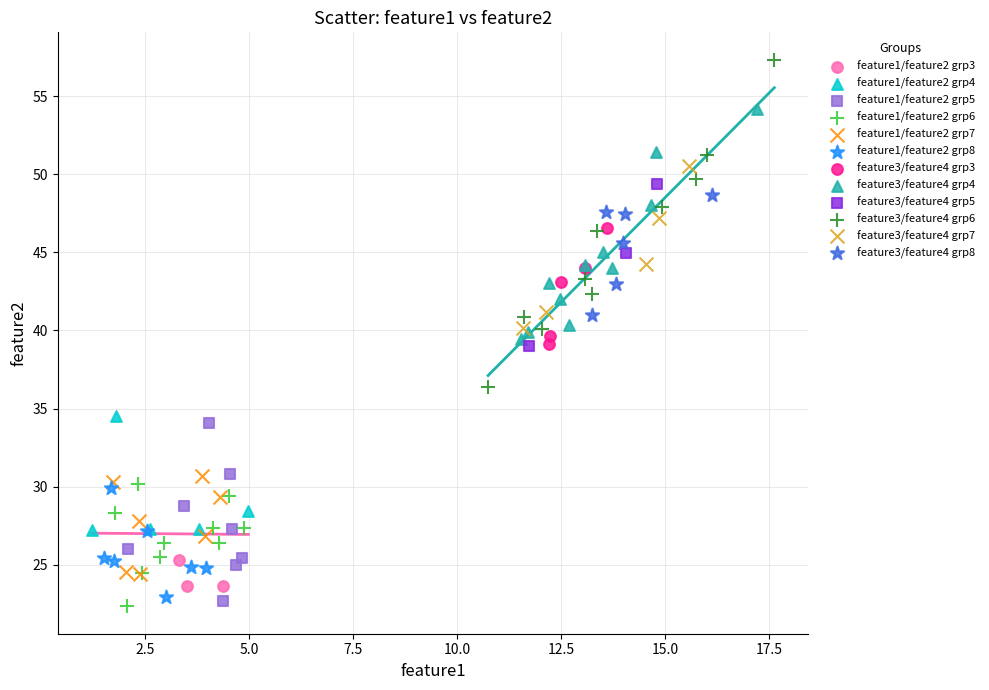

Which series has the largest Y range (max minus min)?

feature3/feature4 grp6